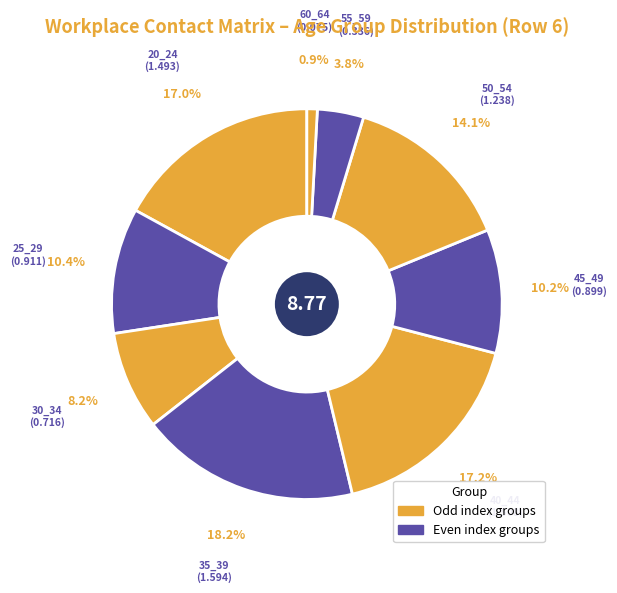

Does any single category account for the majority?

No